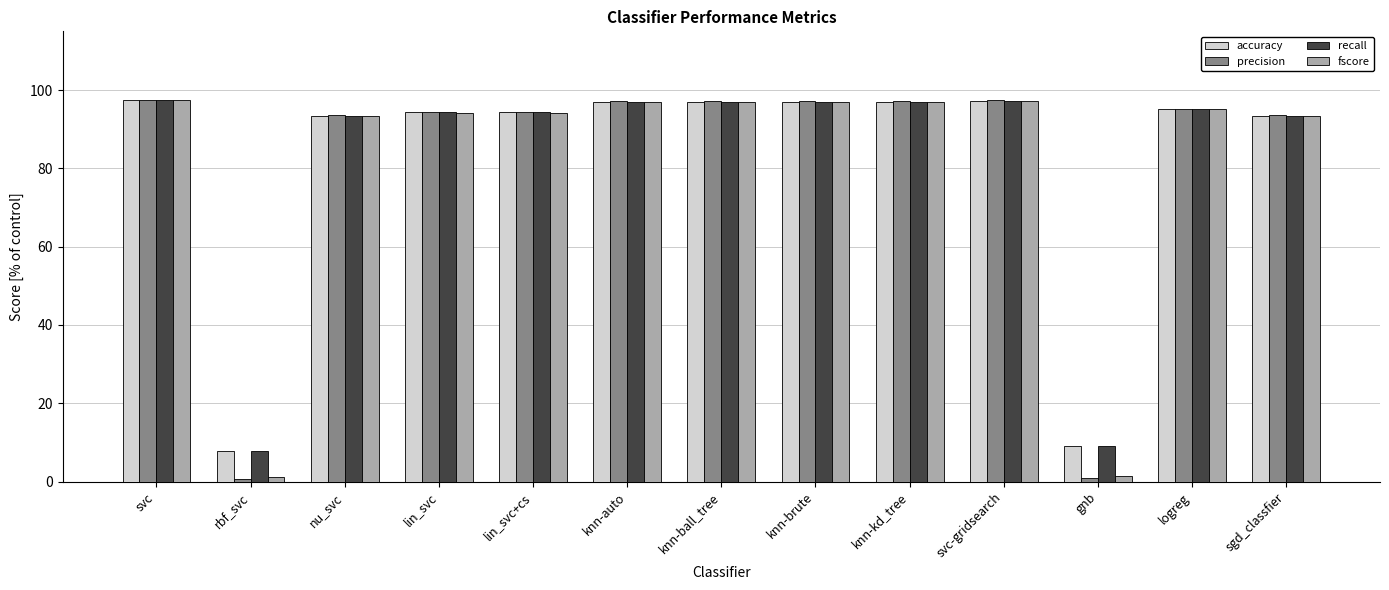

At how many categories does at least one series exceed 23?

11